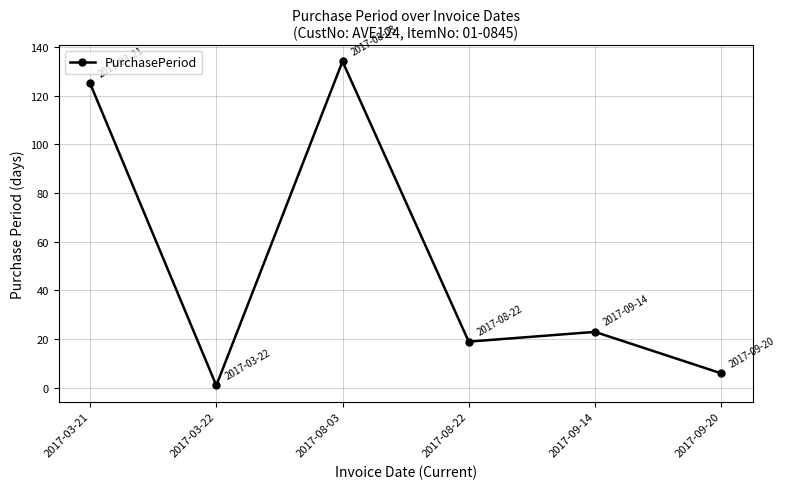

Reading left to right, transcribe all the data shown in this chart.

2017-03-21=125	2017-03-22=1	2017-08-03=134	2017-08-22=19	2017-09-14=23	2017-09-20=6